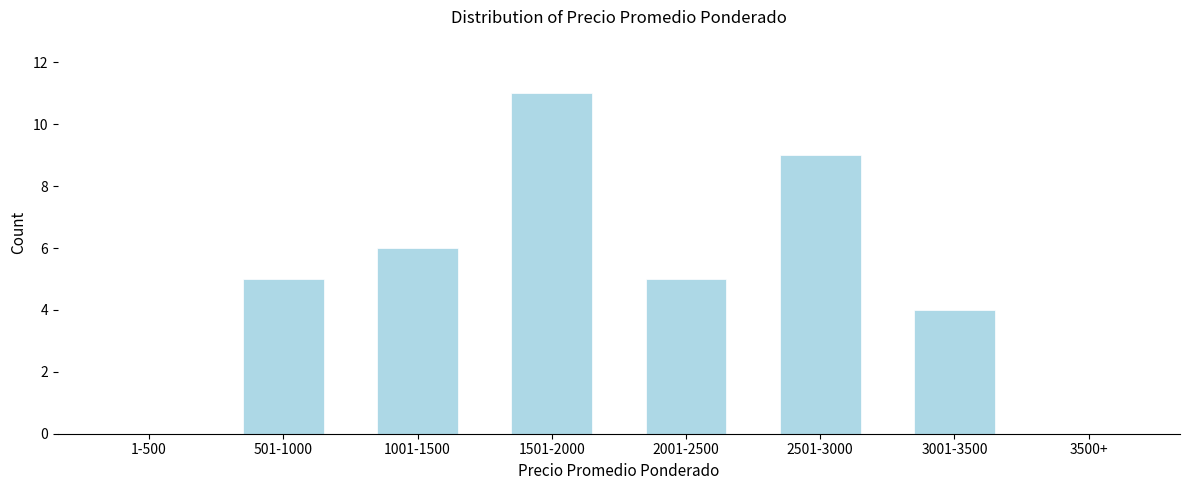

Reading left to right, list all the values displayed in this chart.

1-500=0	501-1000=5	1001-1500=6	1501-2000=11	2001-2500=5	2501-3000=9	3001-3500=4	3500+=0